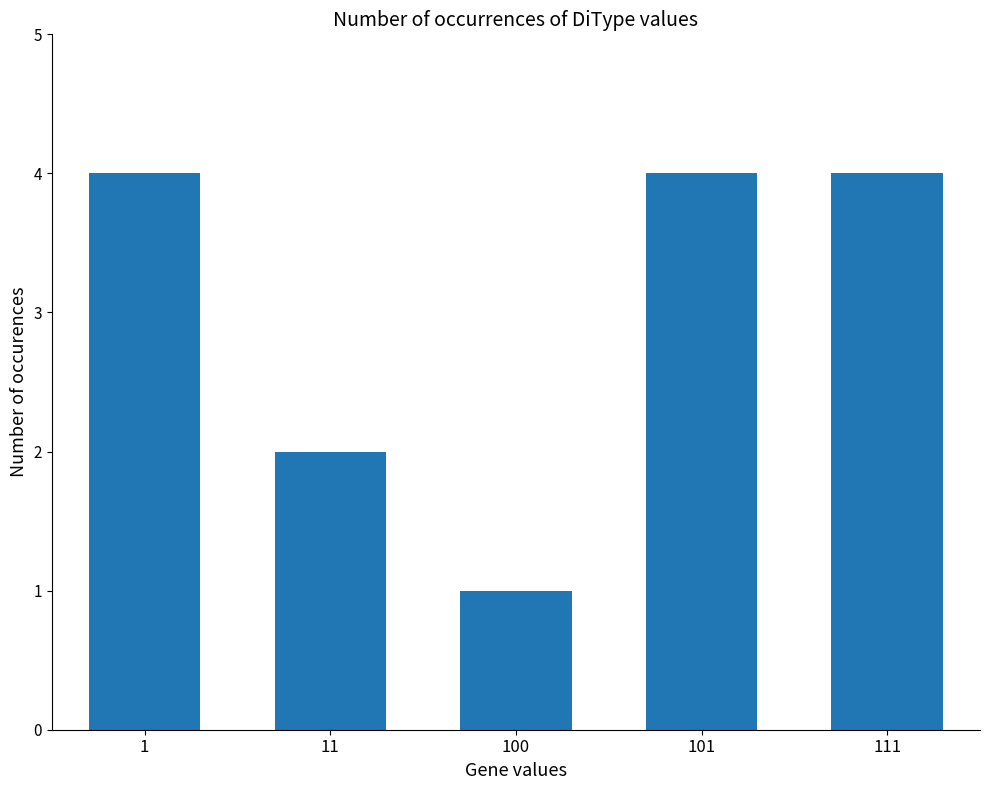

What is the maximum value shown in the chart?

4